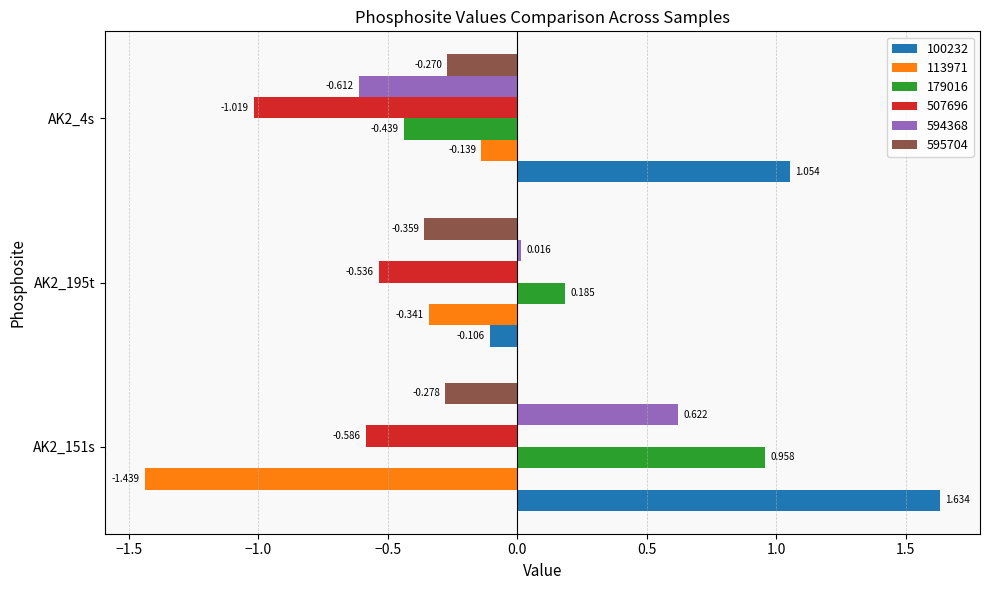

Is the value of 100232 at AK2_151s greater than the value of 507696 at AK2_195t?

Yes